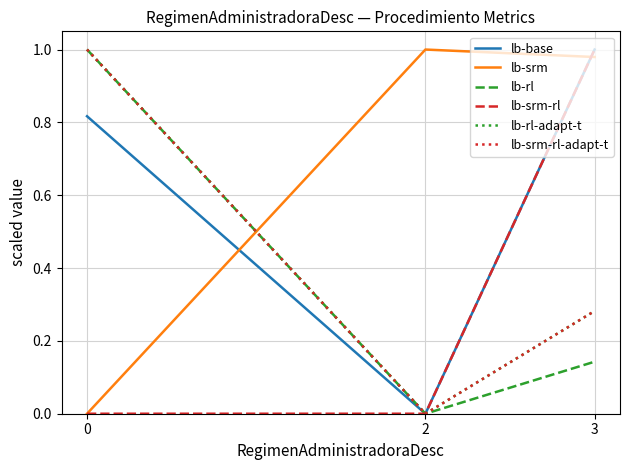

At which category does the chart reach its peak across all series?

3